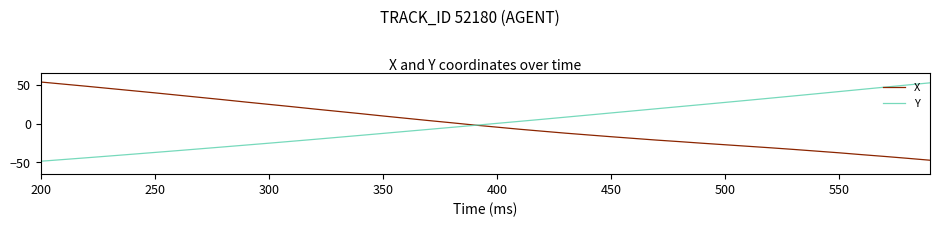

What is the lowest value of the X series?

-47.1